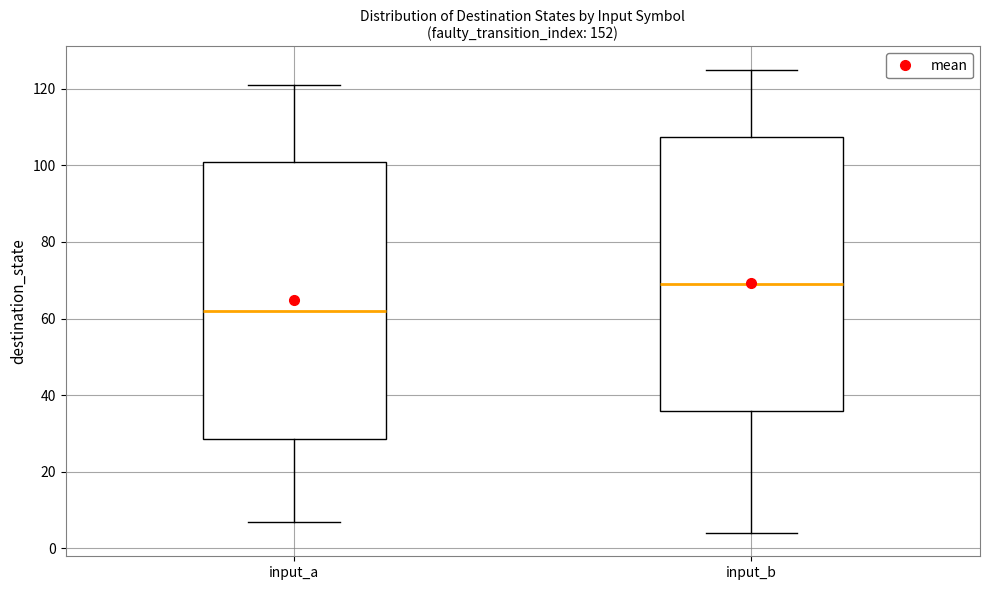

Reading left to right, transcribe this box plot: for each box, give where its median line is, the range the box spans, and where its two whiskers end, as read against the y-axis. The values are not printed on the chart, so give them approximately, as read against the axis.

input_a: median 62, box 28 to 100, whiskers 8 to 122
input_b: median 70, box 36 to 108, whiskers 4 to 126